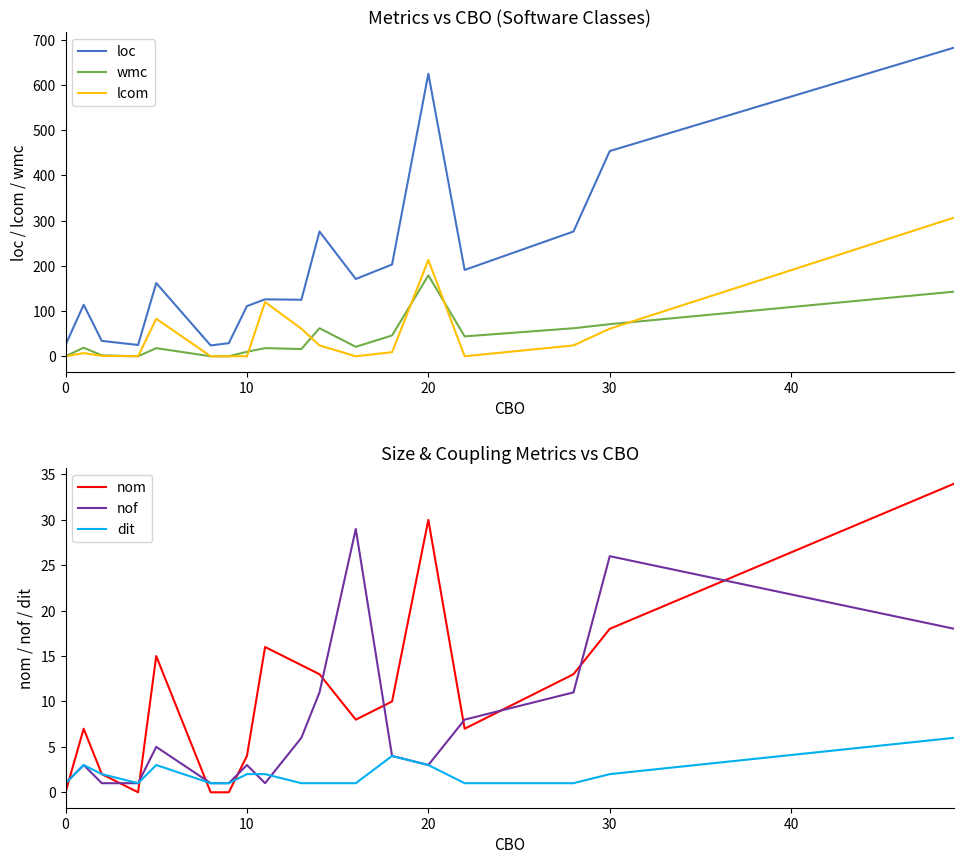

True or false: loc and lcom cross at least once.

False